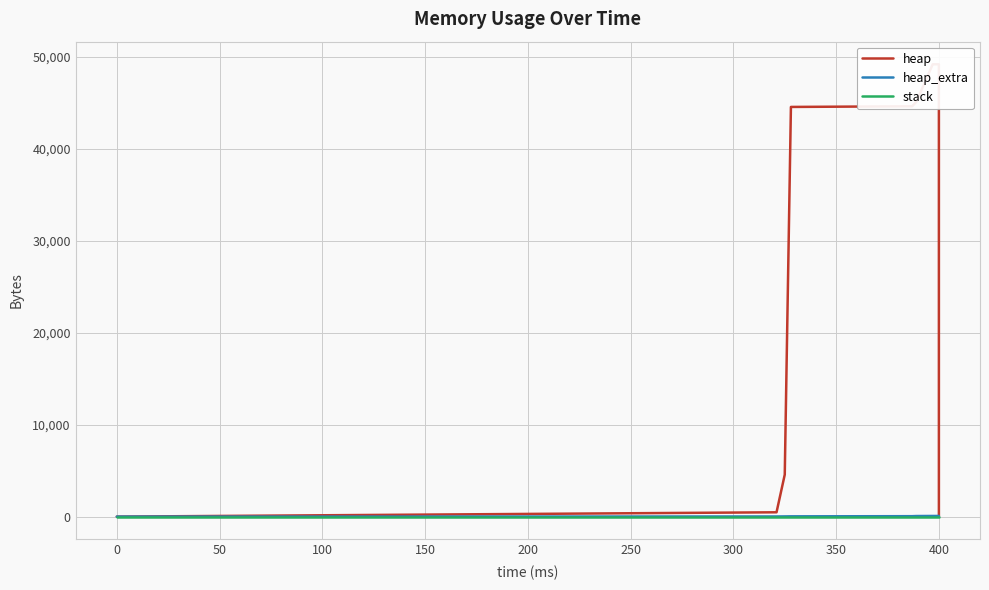

True or false: stack and heap intersect in this chart.

False